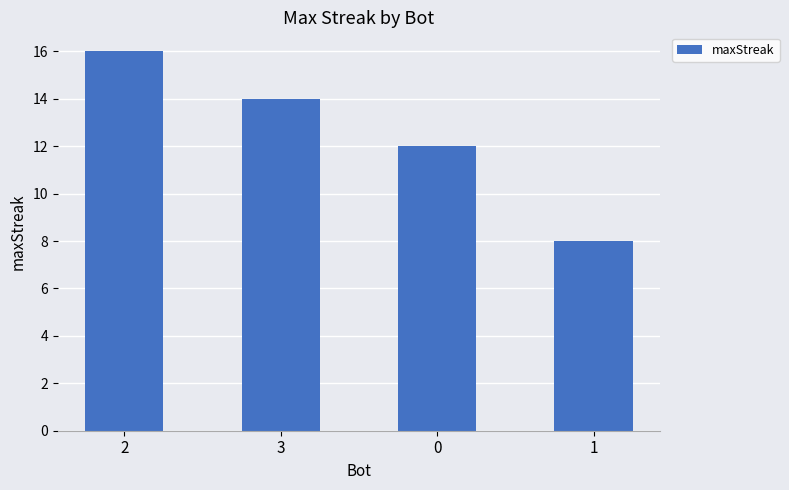

What is the difference between the maximum and second lowest values?

4